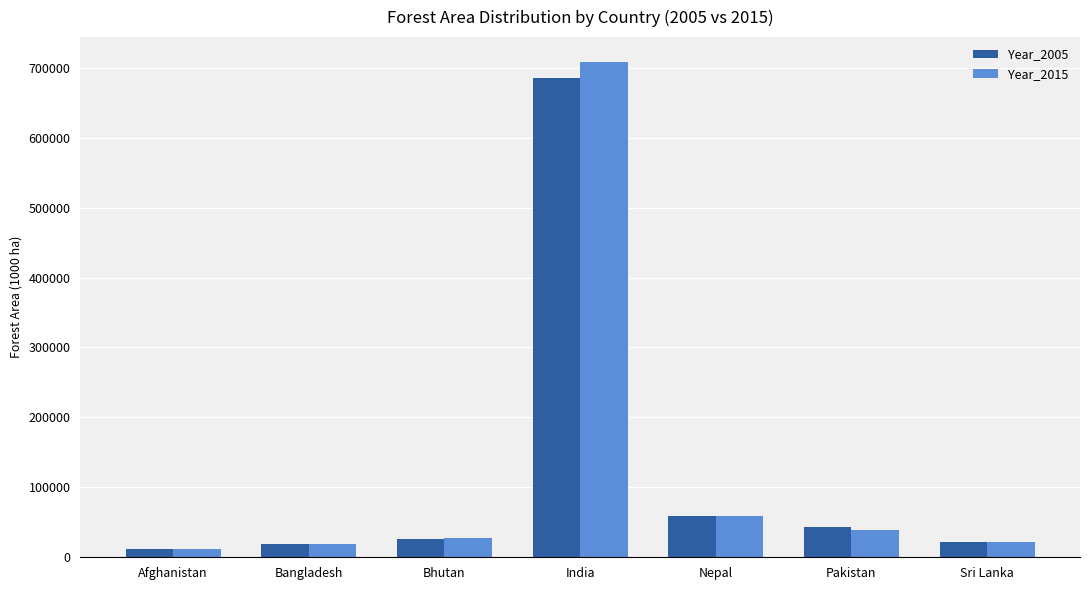

True or false: Year_2005 has a value of 43025.0 at Pakistan.

True